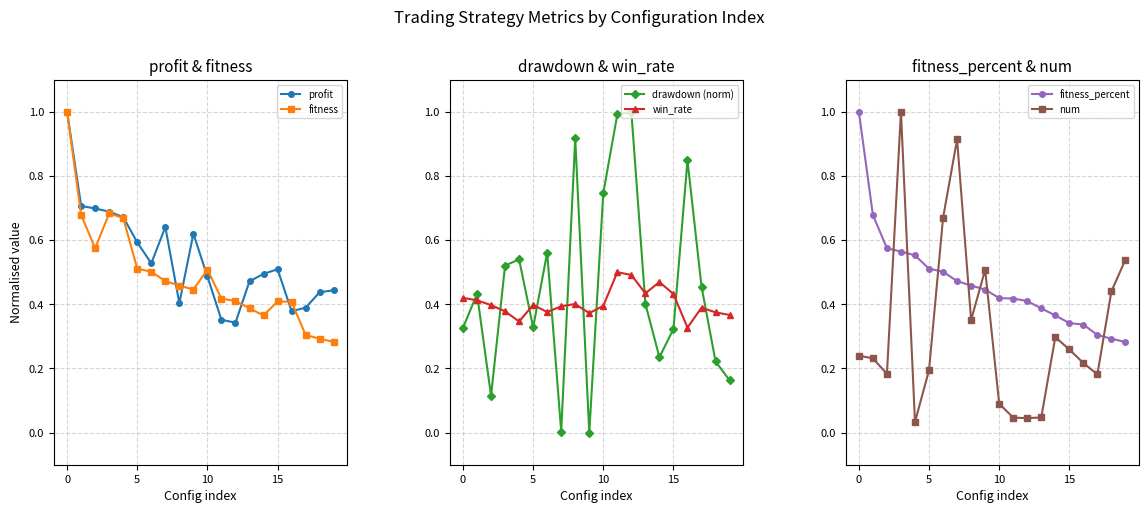

Which series has the widest spread of values?

drawdown (norm)